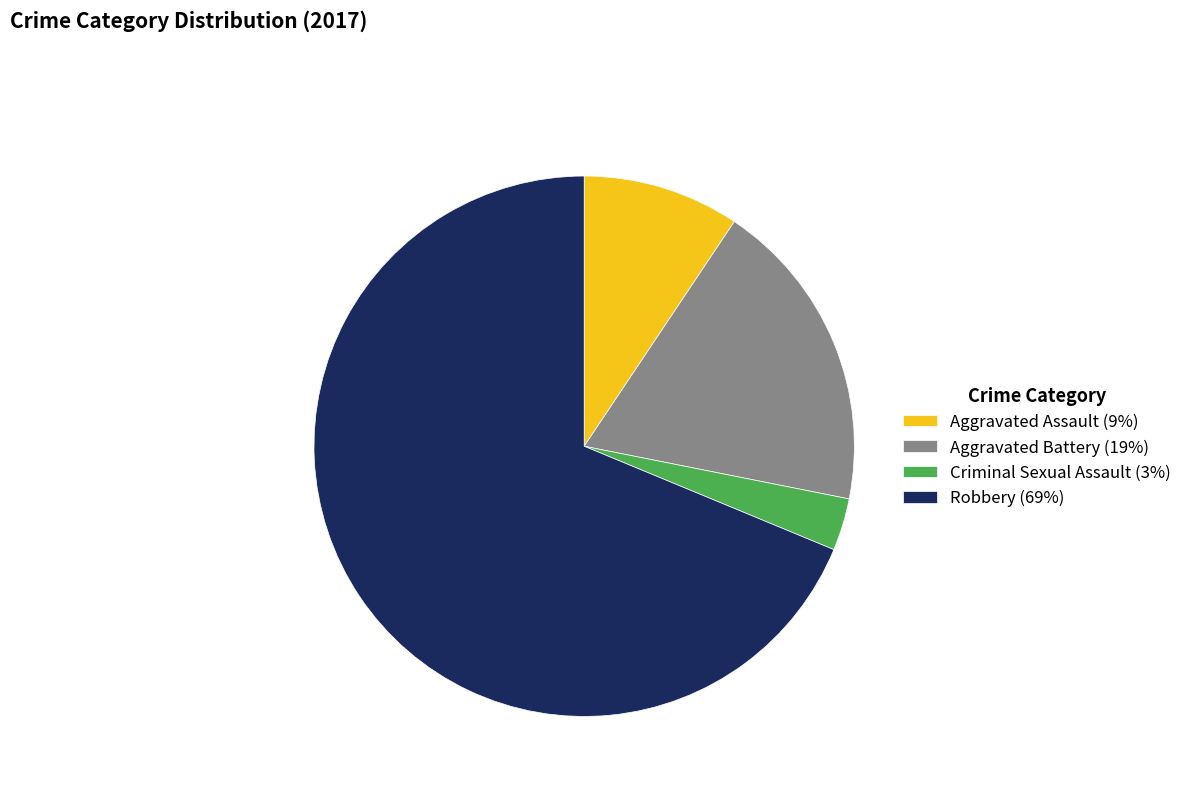

The Criminal Sexual Assault slice represents 11% of the pie. True or false?

False